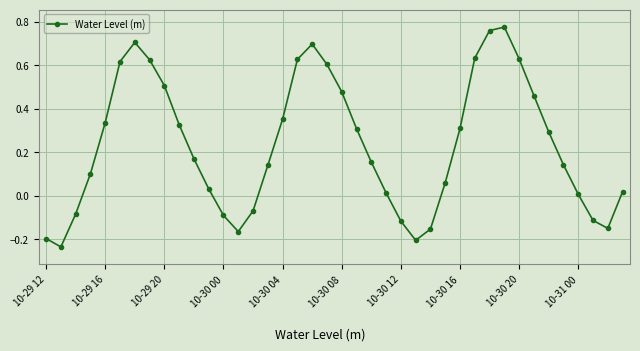

What is the difference between the maximum and minimum values?

1.0